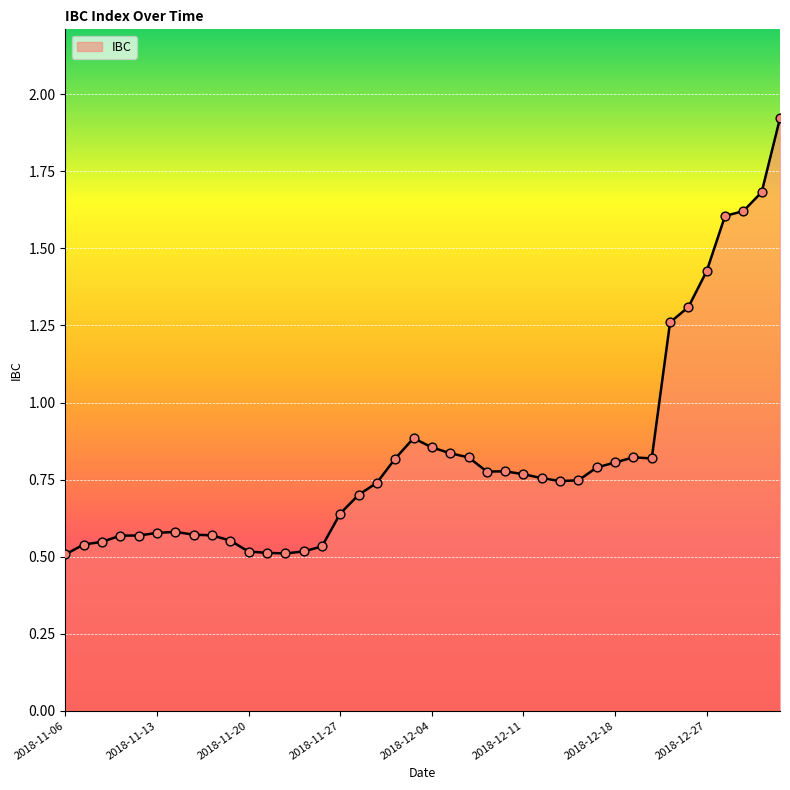

Is this an area chart (filled region under the line)?

Yes